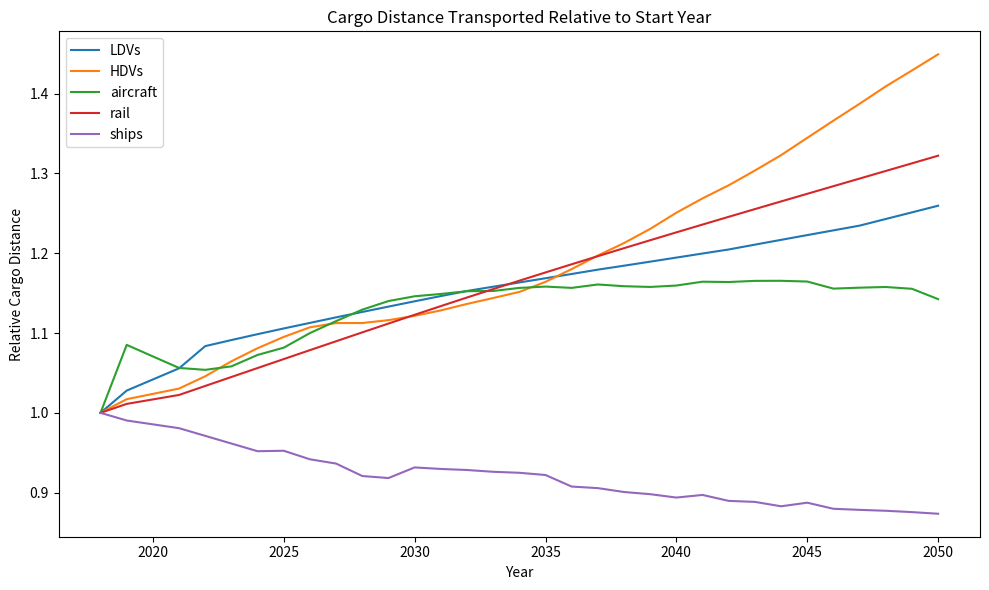

Which series has the widest spread of values?

HDVs